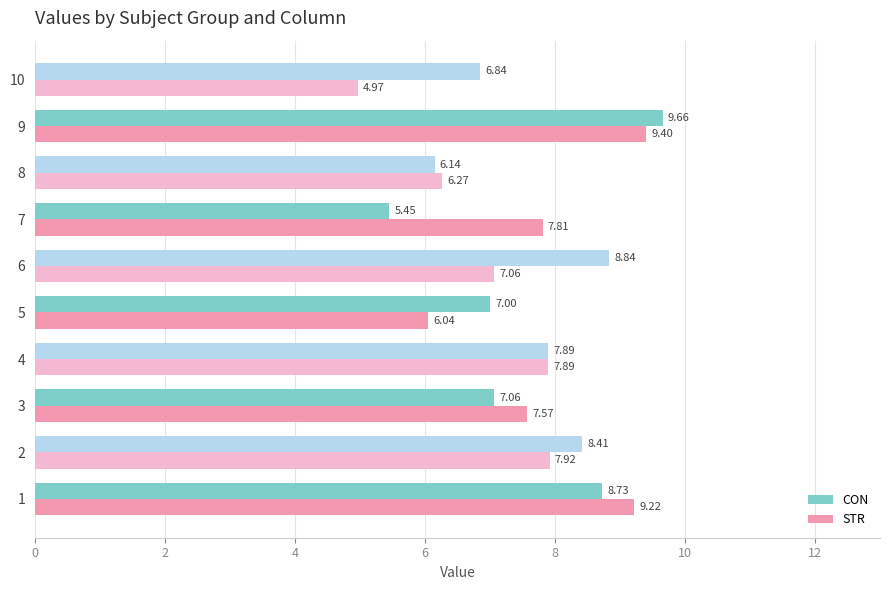

What are all the series names shown in the legend?

CON, STR